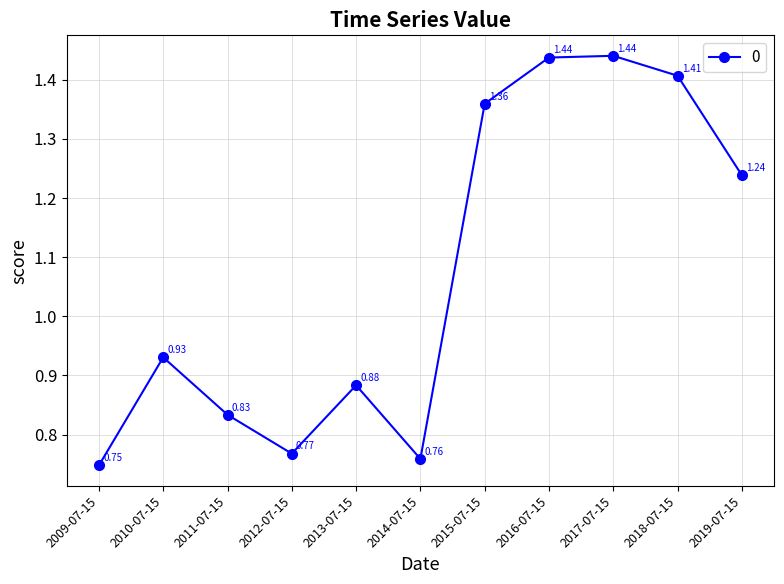

Is it true that the value at 2016-07-15 is 0.9?

False